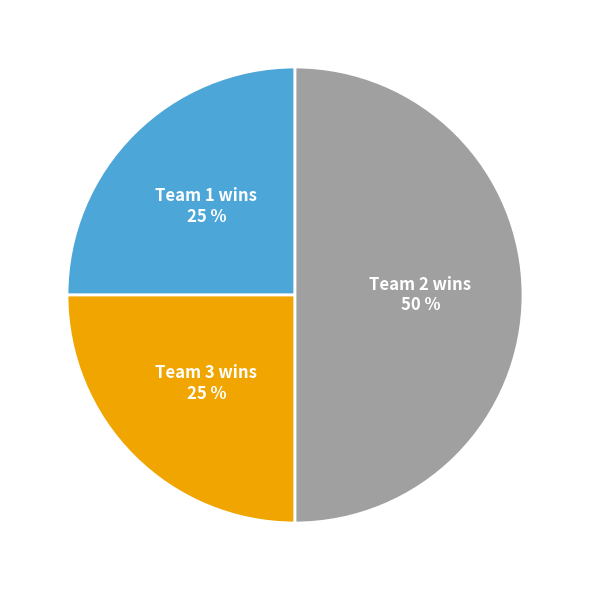

What percentage is the Team 3 wins slice, to the nearest percent?

25%